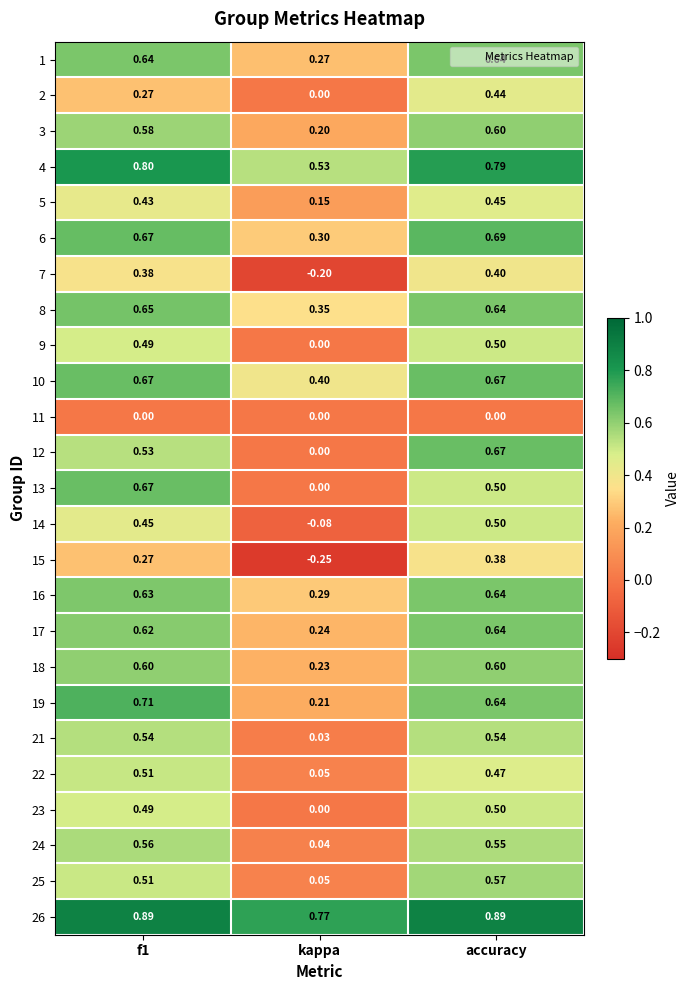

Which category has the highest value in the 16 series?

accuracy